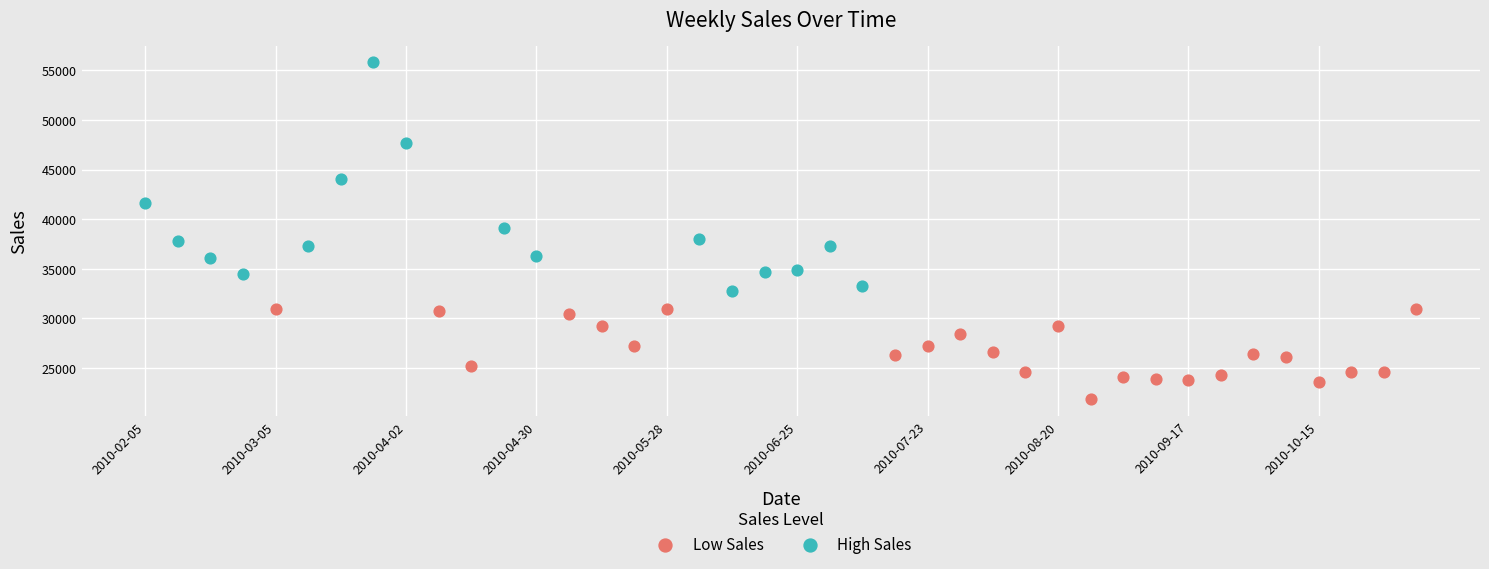

Which series has the widest spread of Y values?

High Sales